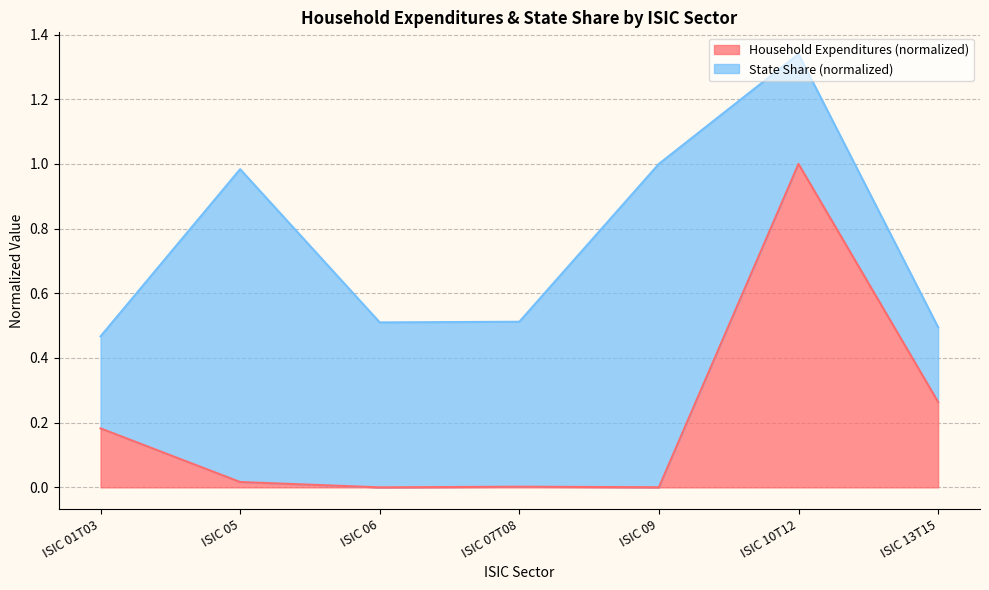

Reading left to right, what are all the values shown in this chart?

0.2	0.0	0.0	0.0	0.0	1.0	0.3